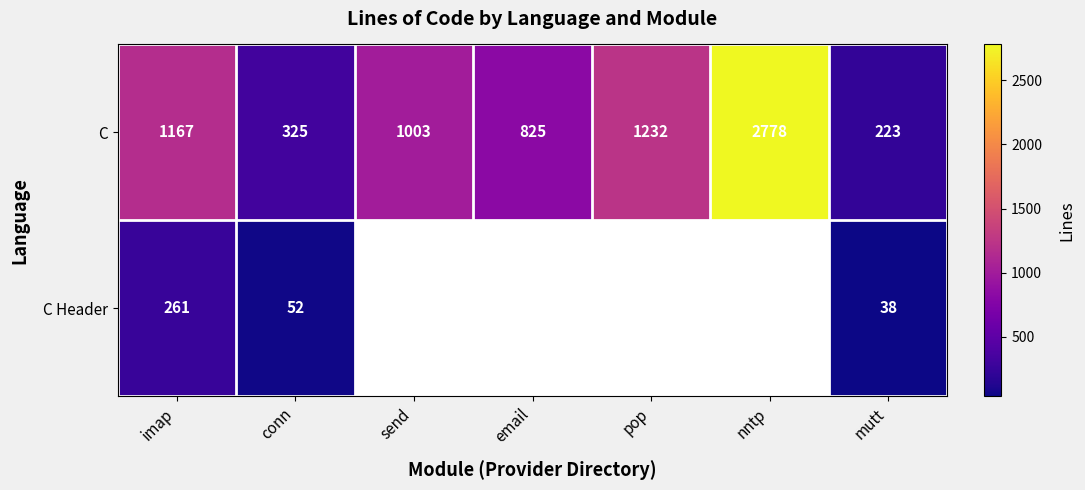

What is the minimum value shown in the chart?

38.0